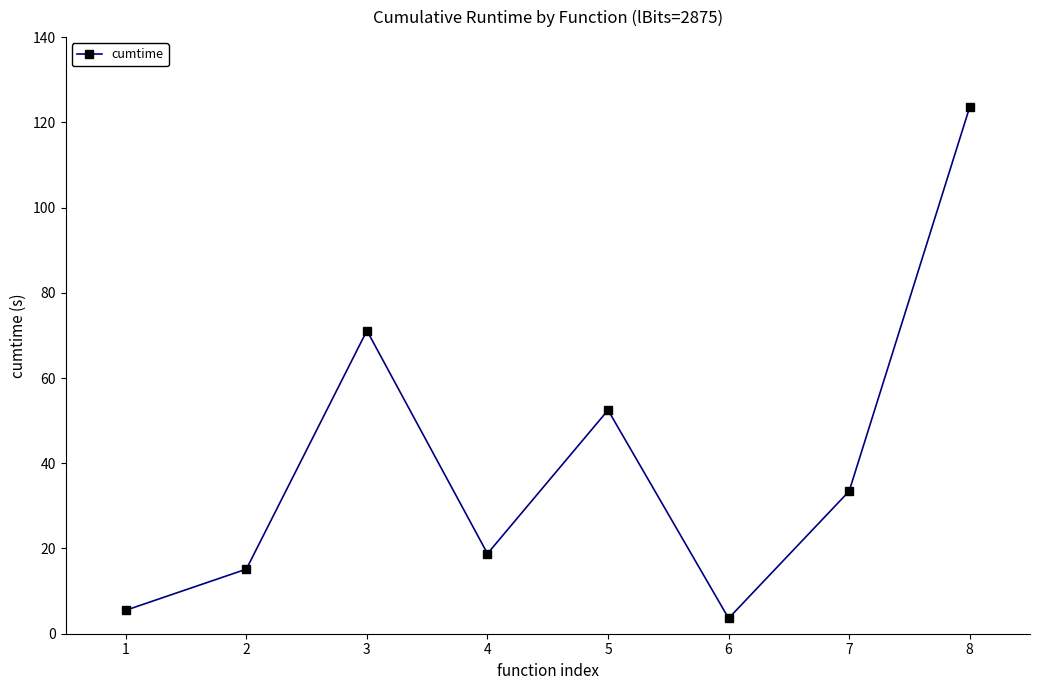

List the labels in order of value, smallest first.

6, 1, 2, 4, 7, 5, 3, 8